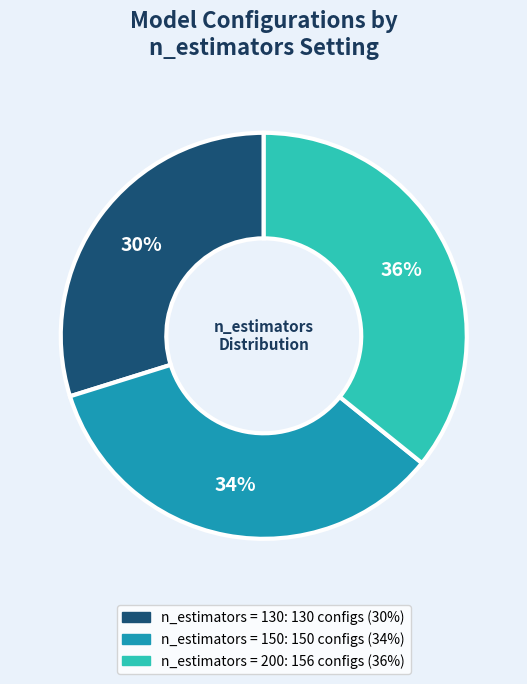

To the nearest percent, what is the difference between the largest and smallest slice percentages?

6%